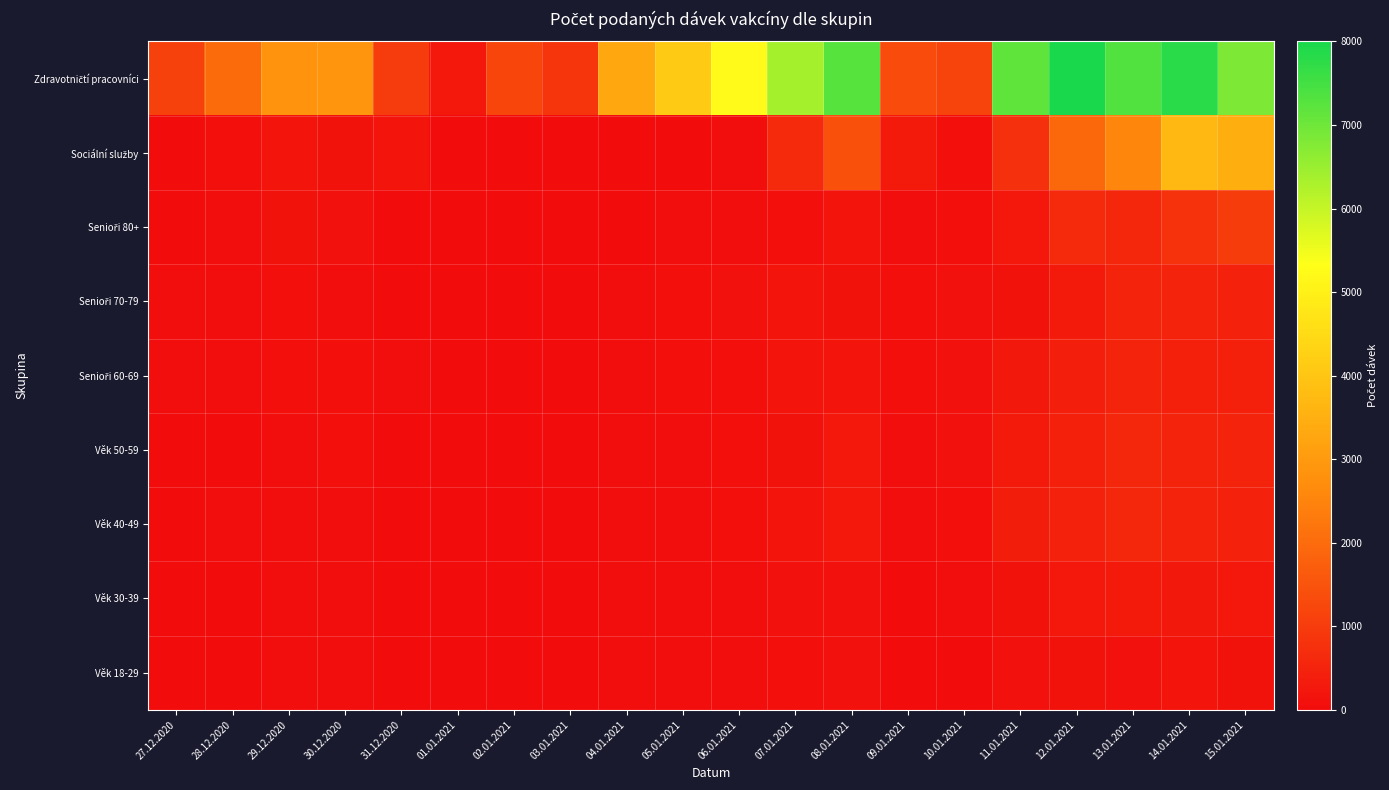

What is the total value across all series at 14.01.2021?

14641